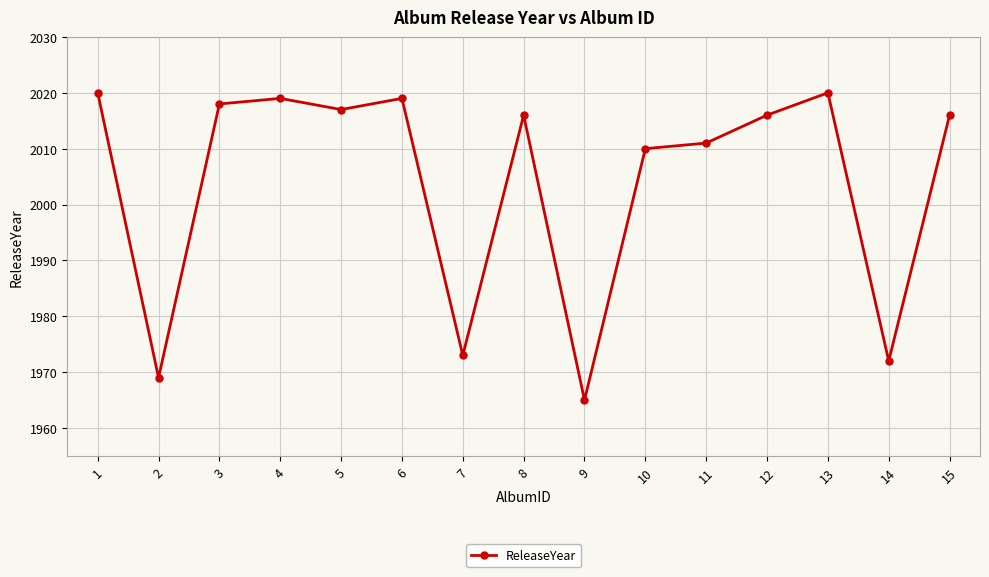

What is the maximum value shown in the chart?

2020